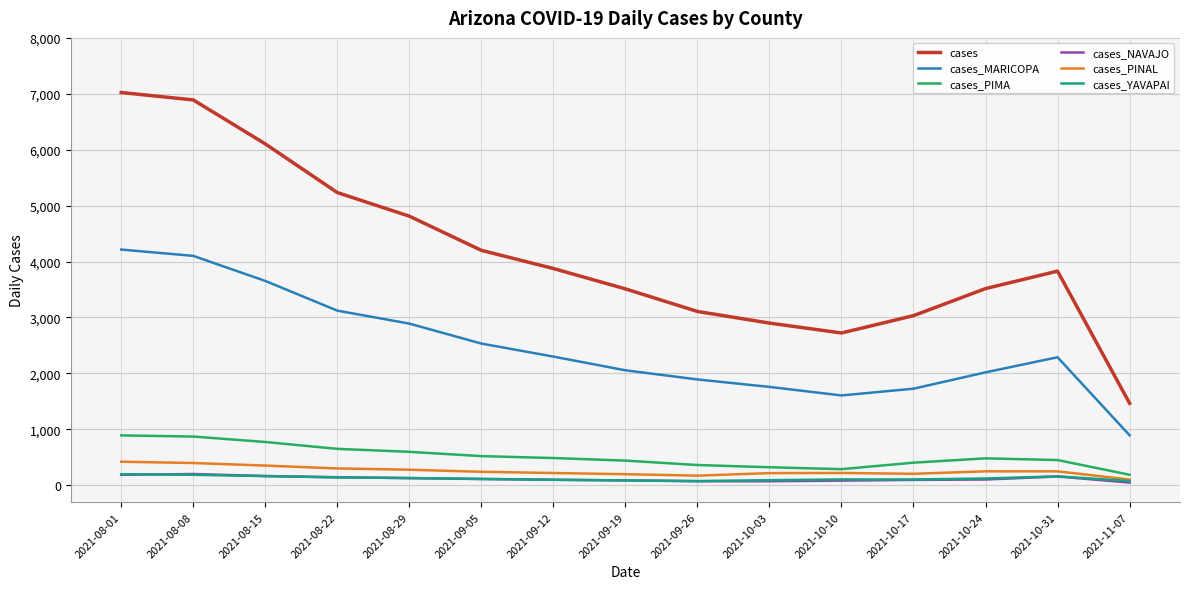

Is it true that cases equals 5883 at 2021-09-19?

False